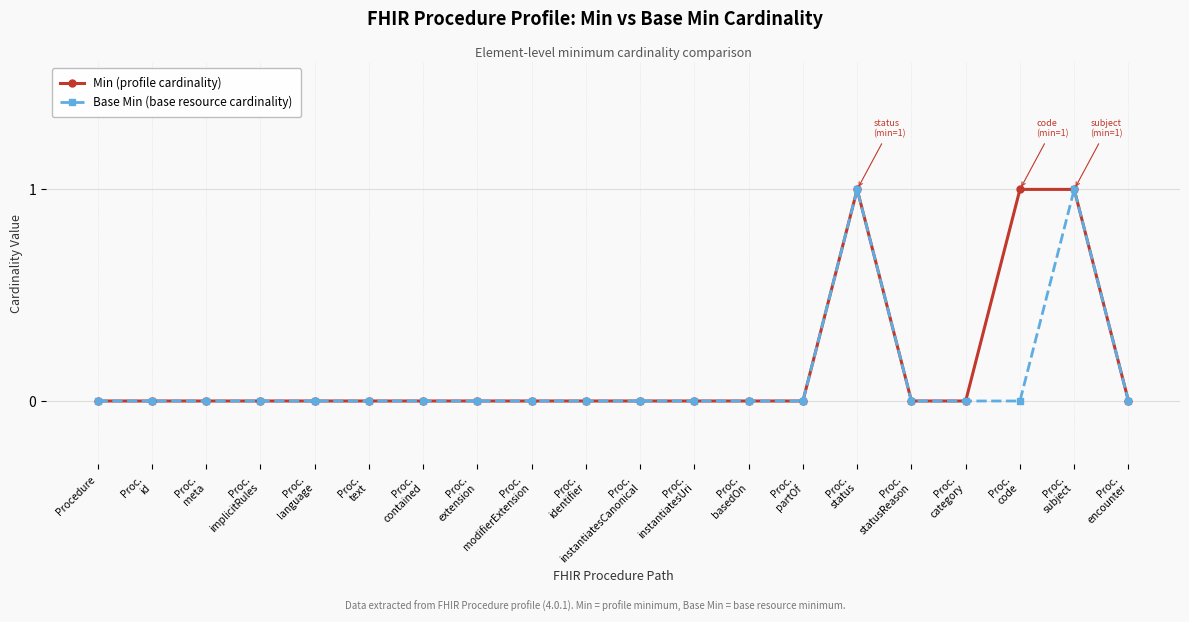

True or false: Base Min (base resource cardinality) has more than 1 points higher than both neighbors.

True